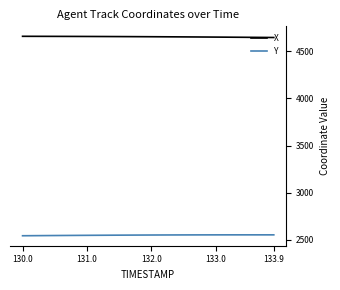

What is the highest value of the Y series?

2552.4